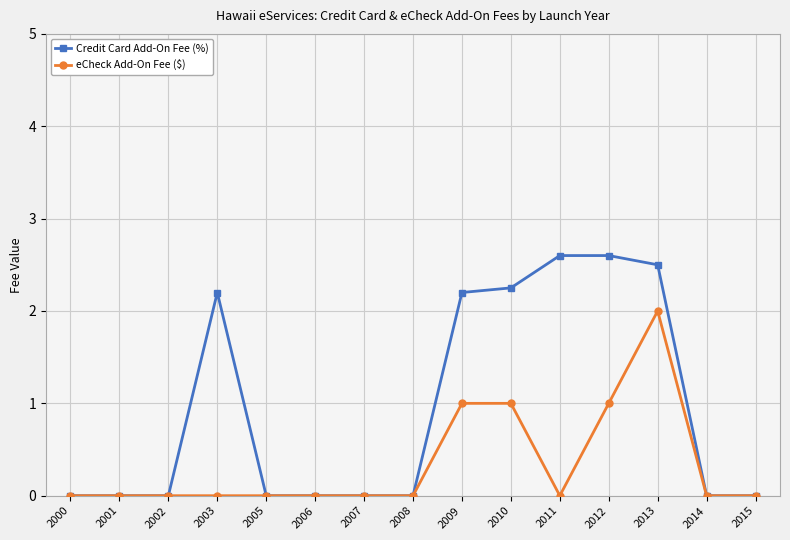

Does the chart display data point markers on the line(s)?

Yes